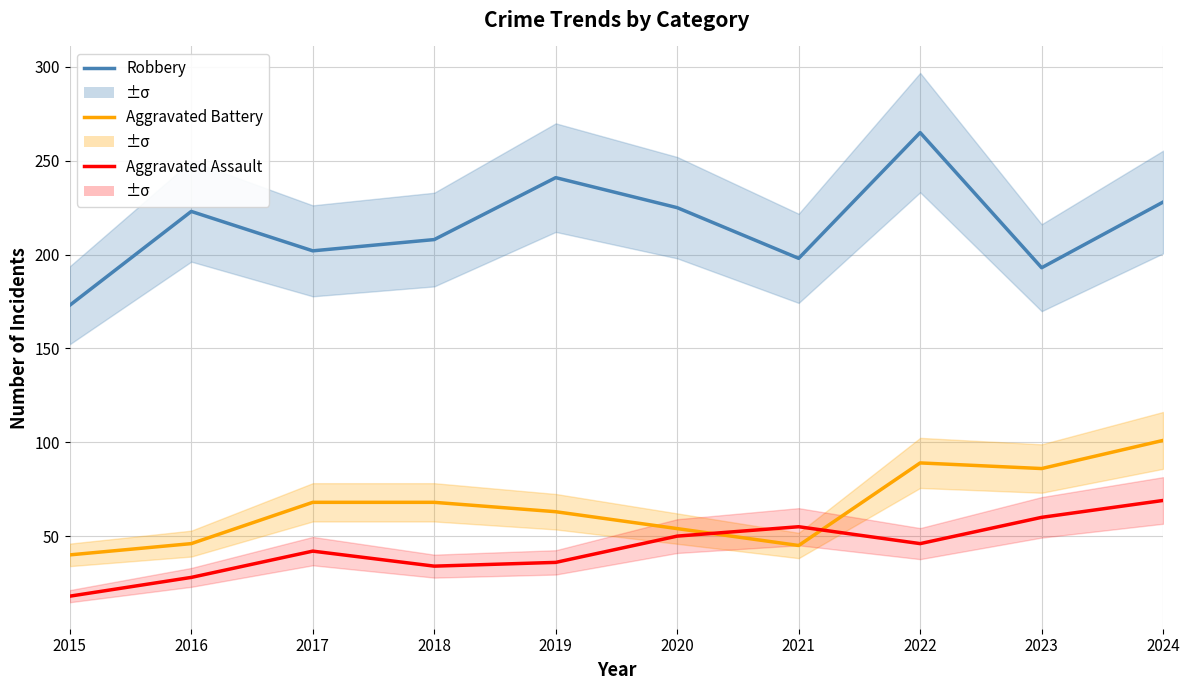

What are all the series names shown in the legend?

Robbery, Aggravated Battery, Aggravated Assault